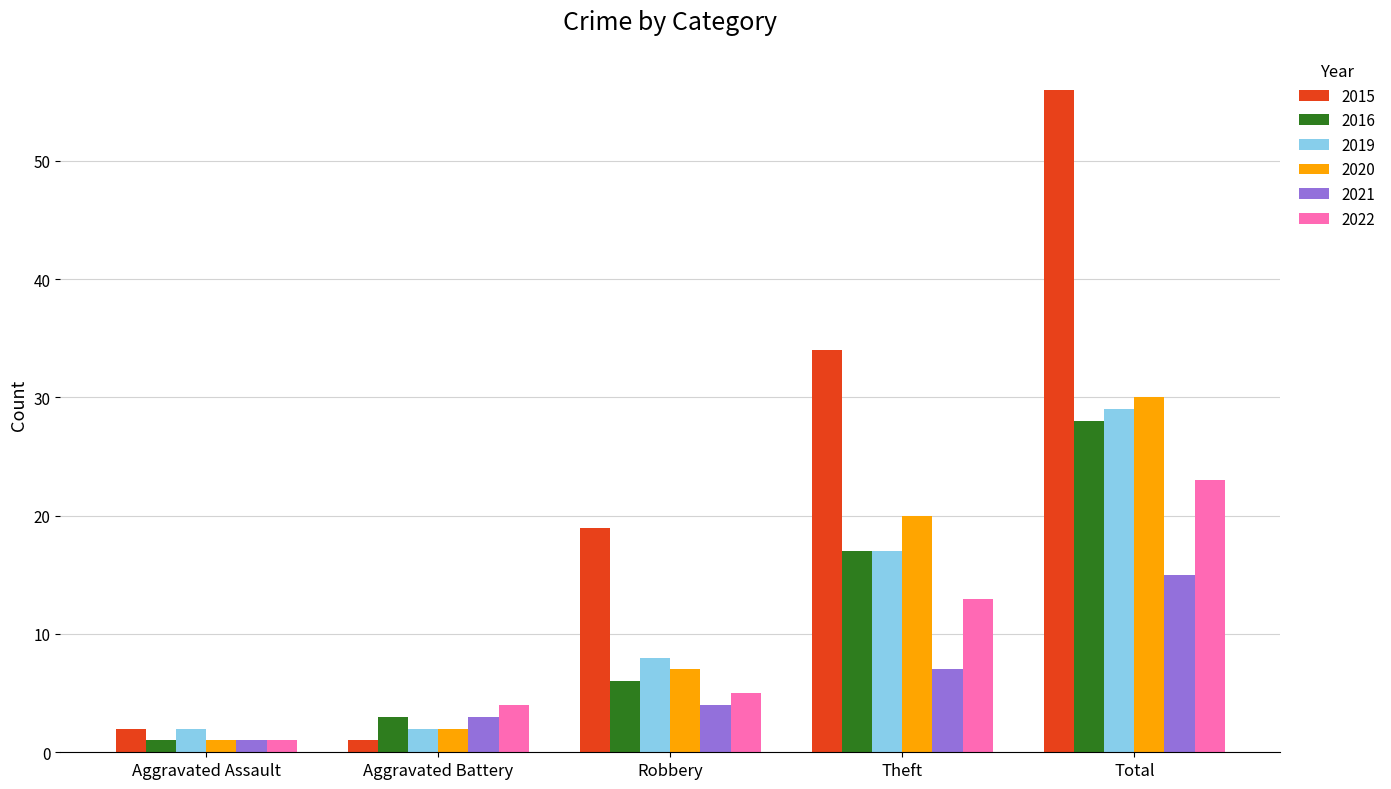

What is the value of the 2022 bar at the 3rd from the left?

5